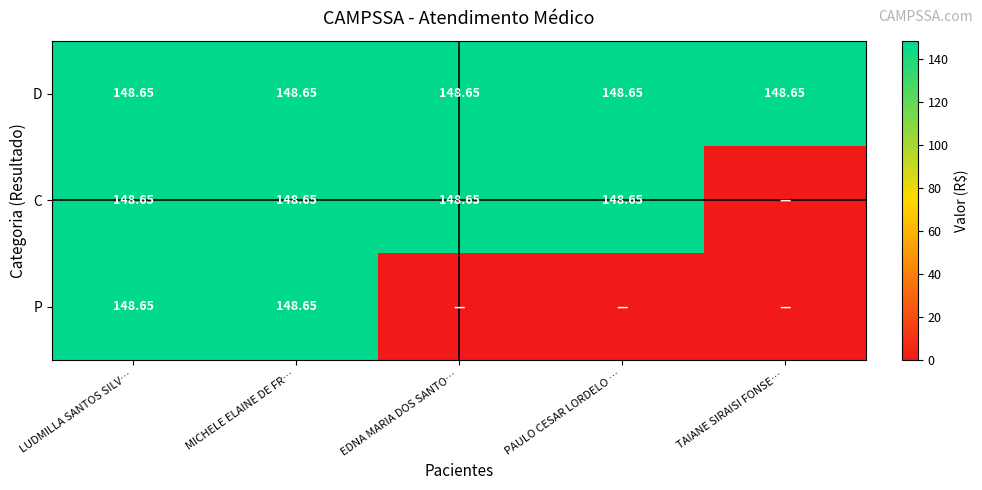

Which series has the largest total across all categories?

D